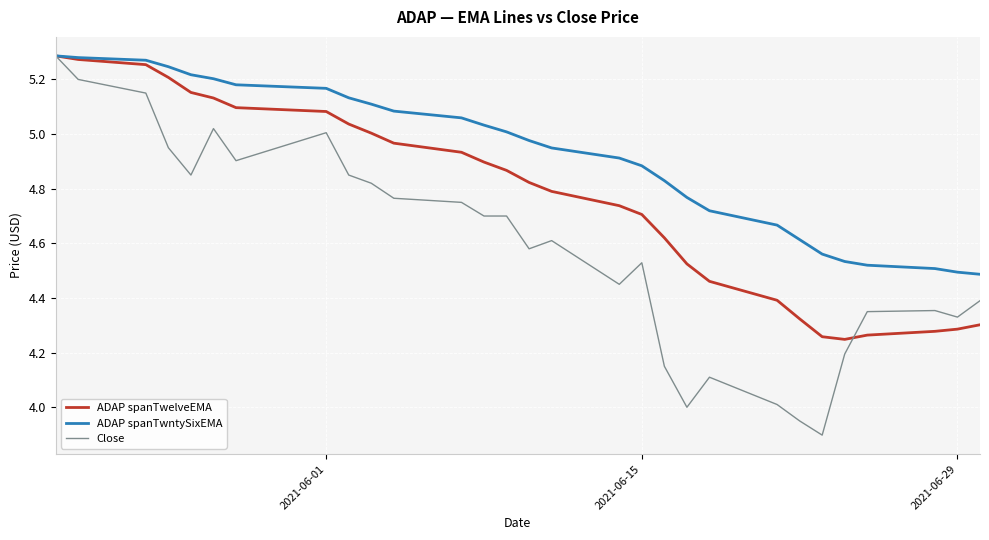

List the series in order of their overall mean, lowest first.

Close, ADAP spanTwelveEMA, ADAP spanTwntySixEMA